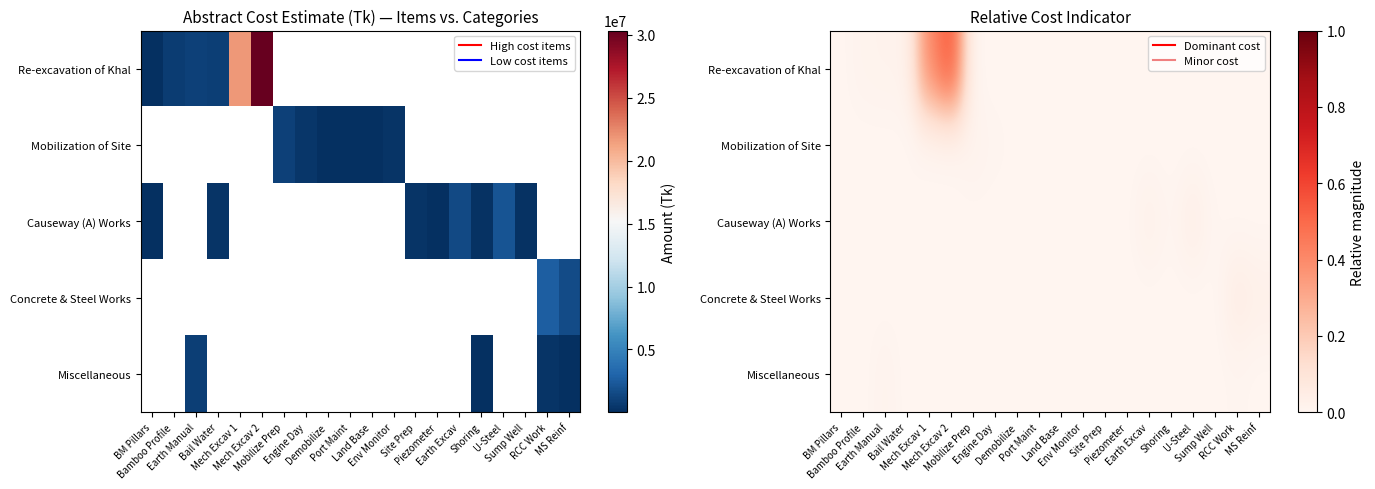

Rank the series by their maximum value, from highest to lowest.

Re-excavation of Khal, Concrete & Steel Works, Causeway (A) Works, Mobilization of Site, Miscellaneous